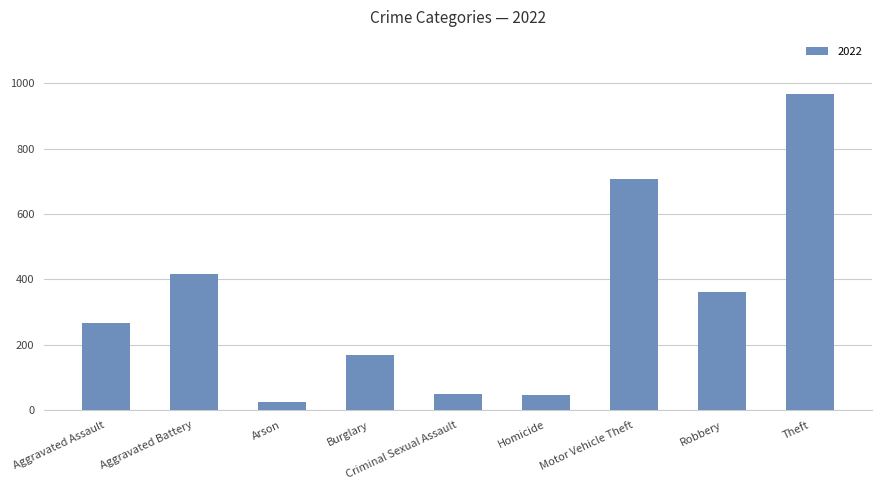

What is the sum of the values at Aggravated Battery and Burglary?

586